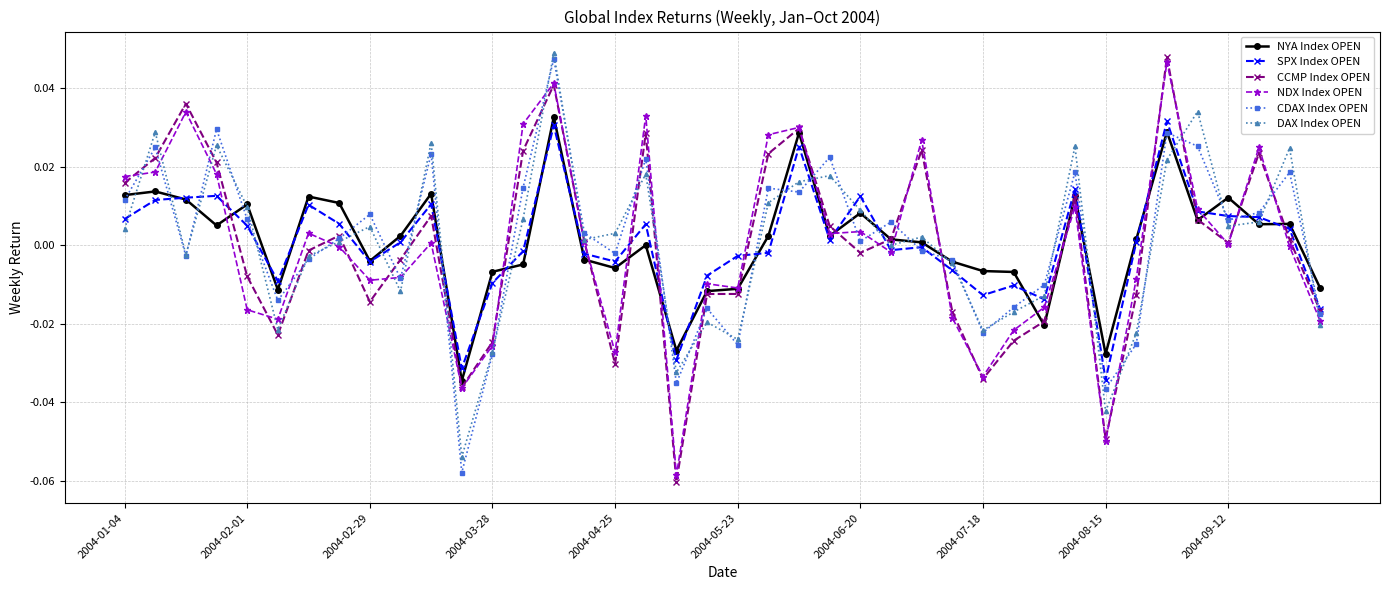

How many data points does each series have?

40